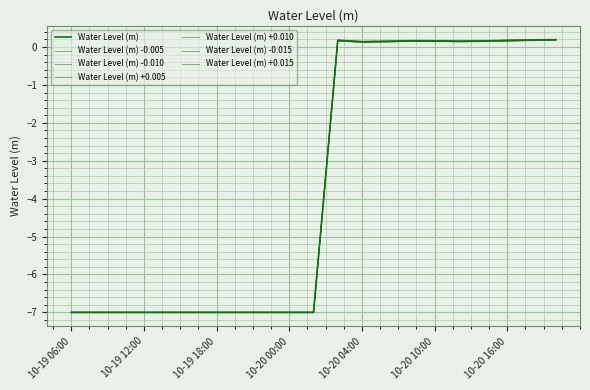

Is this an area chart (filled region under the line)?

No